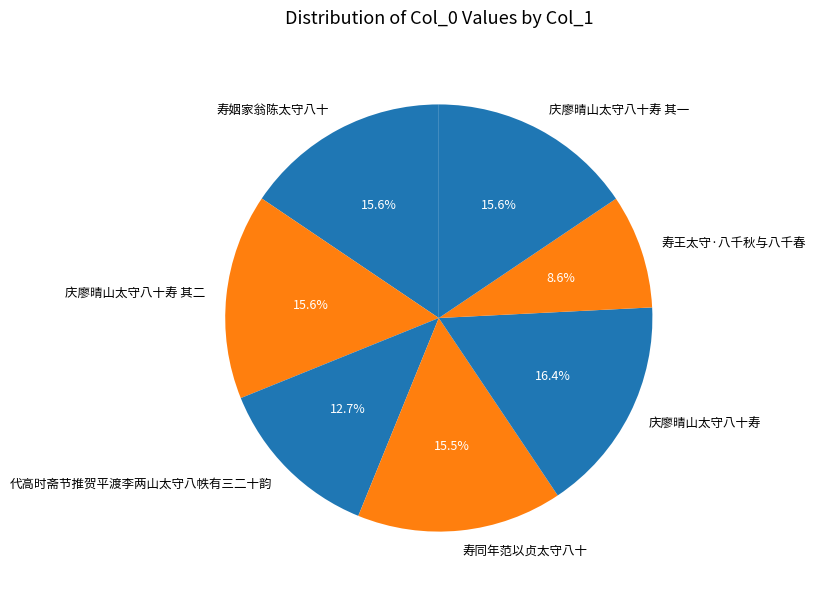

Which has a higher value, 寿姻家翁陈太守八十 or 庆廖晴山太守八十寿?

庆廖晴山太守八十寿